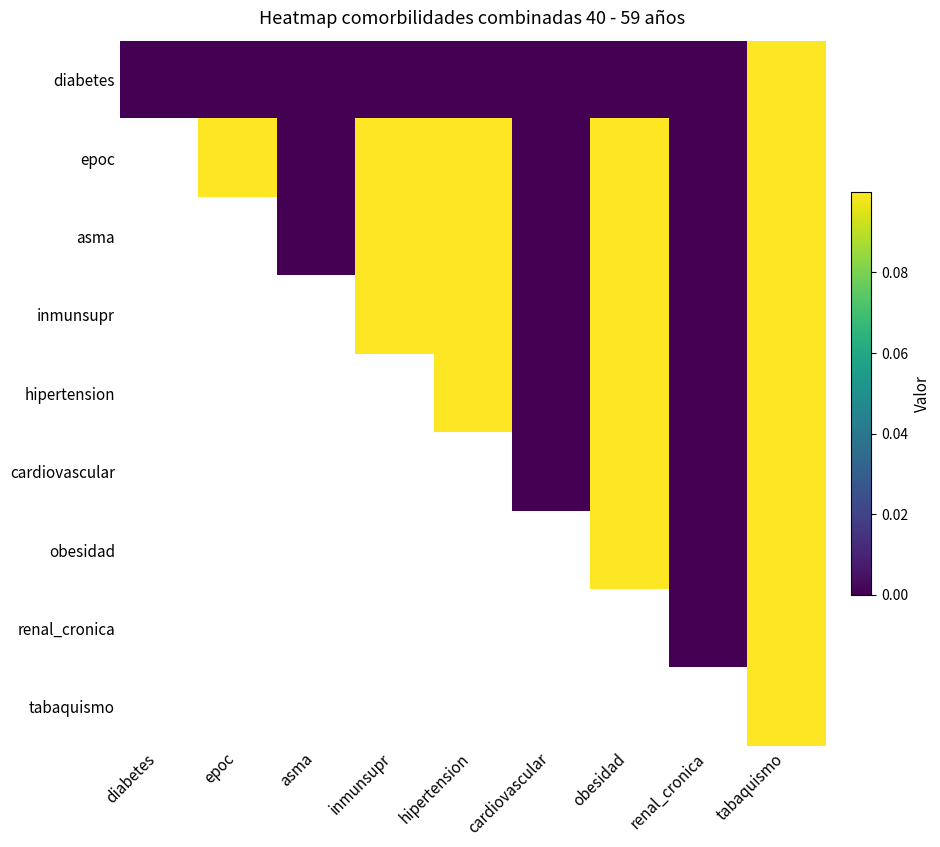

How many data points in epoc are above 0?

5